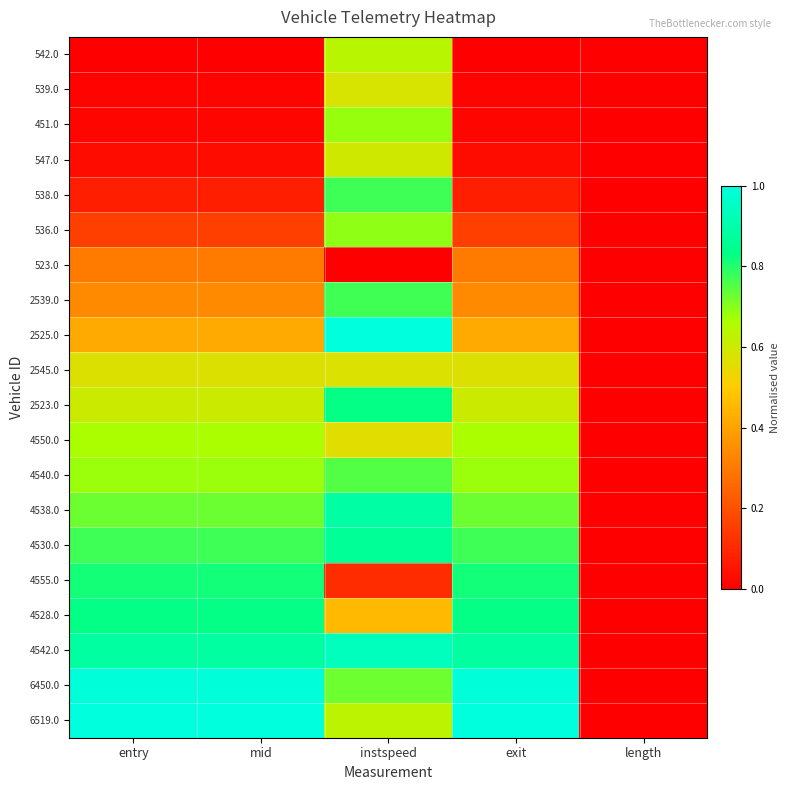

What is the spread (max minus min) of values at exit?

1.0